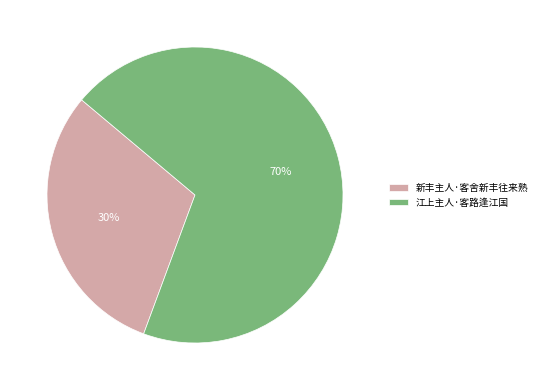

Count the number of slices in the pie.

2